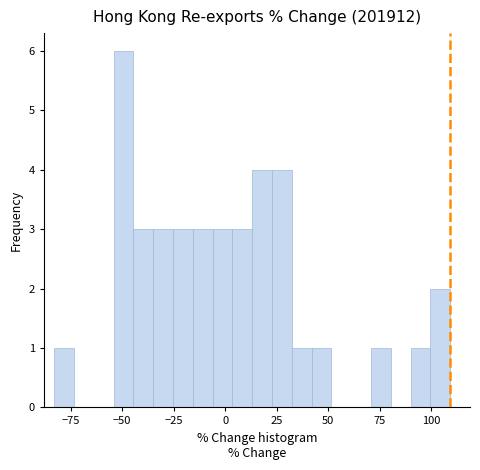

Around what value on the x-axis is the tallest bar? Give the approximate position of its centre, as read against the axis.

-50